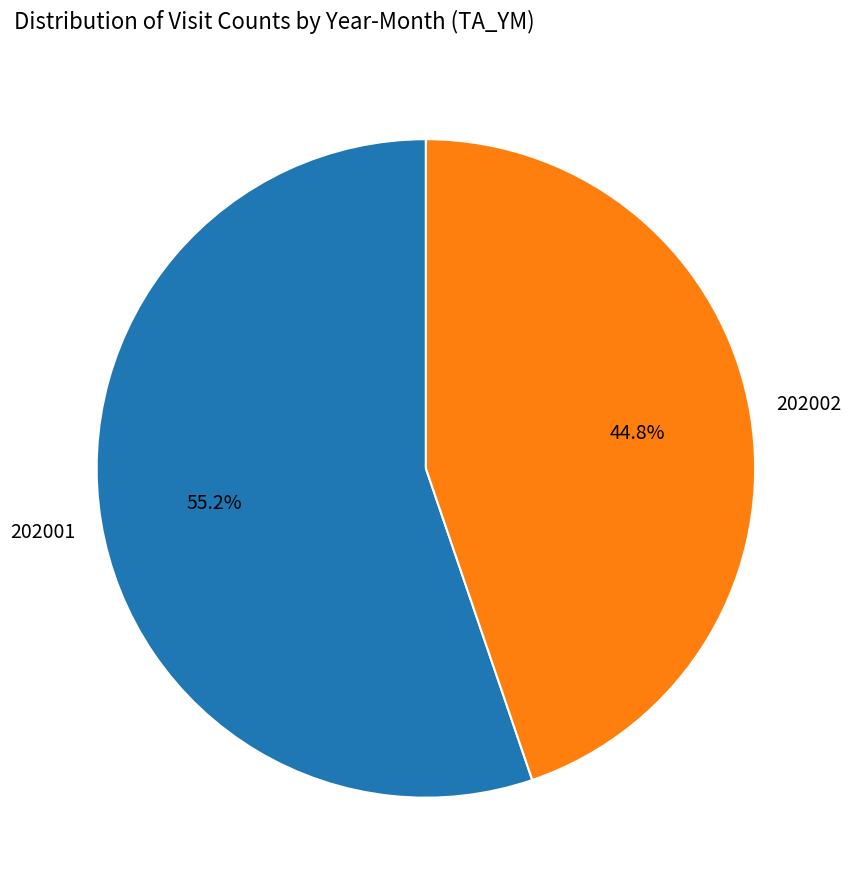

Does any single category account for the majority?

Yes